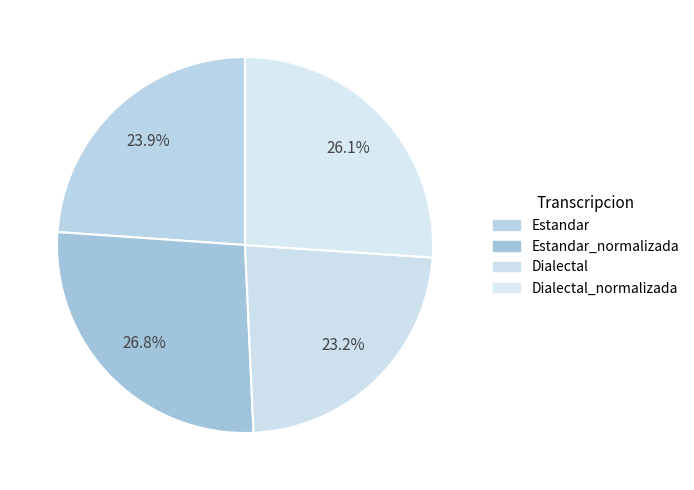

Which slice is the largest?

Estandar_normalizada